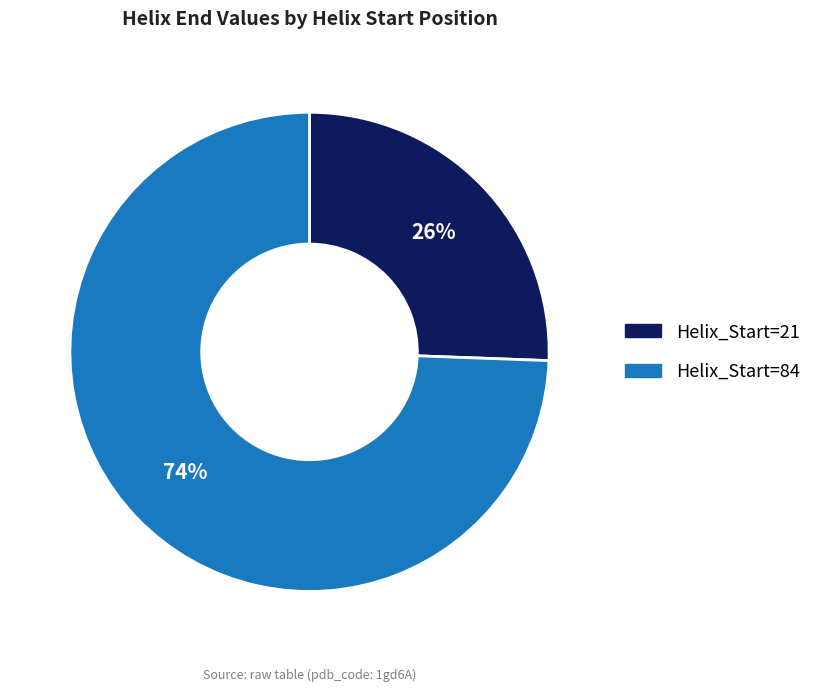

Which category has the biggest portion of the pie?

Helix_Start=84